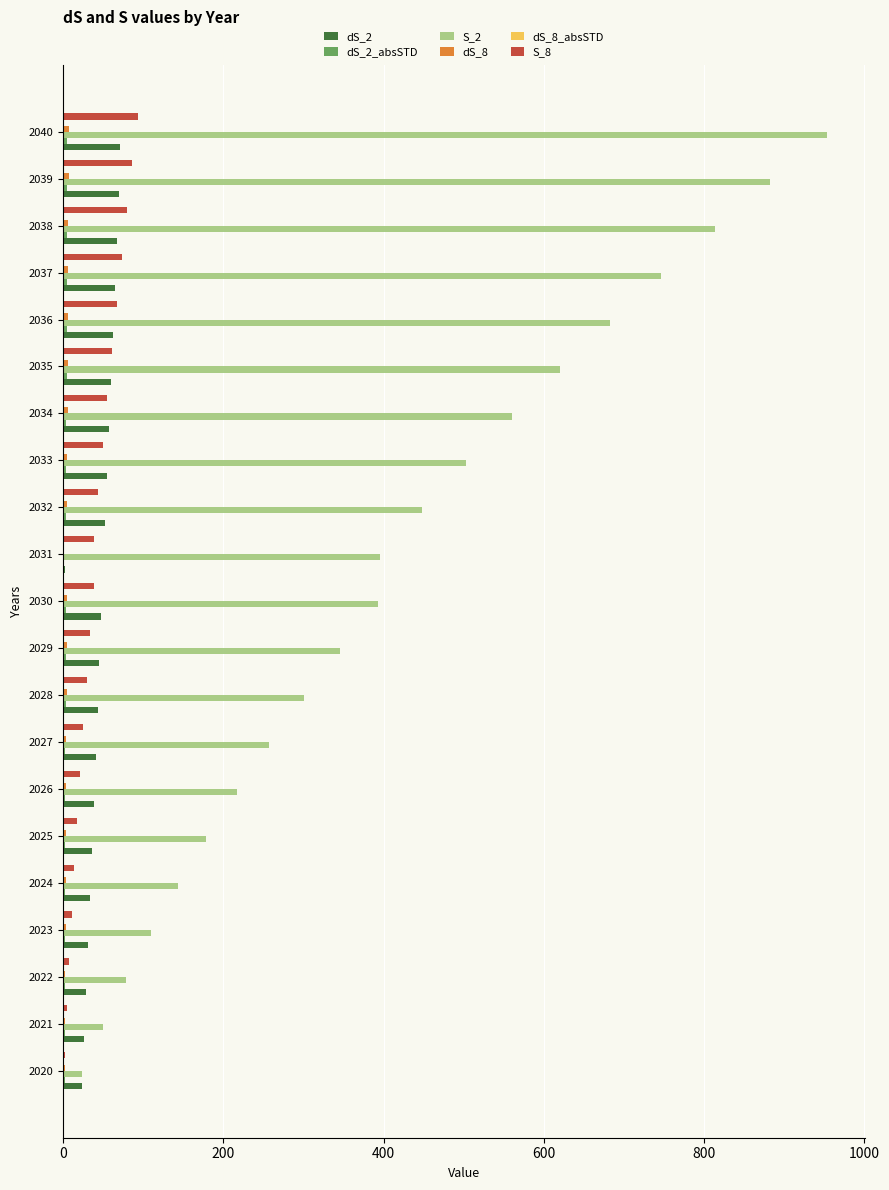

The value of S_2 at 2038 is 313.6. True or false?

False